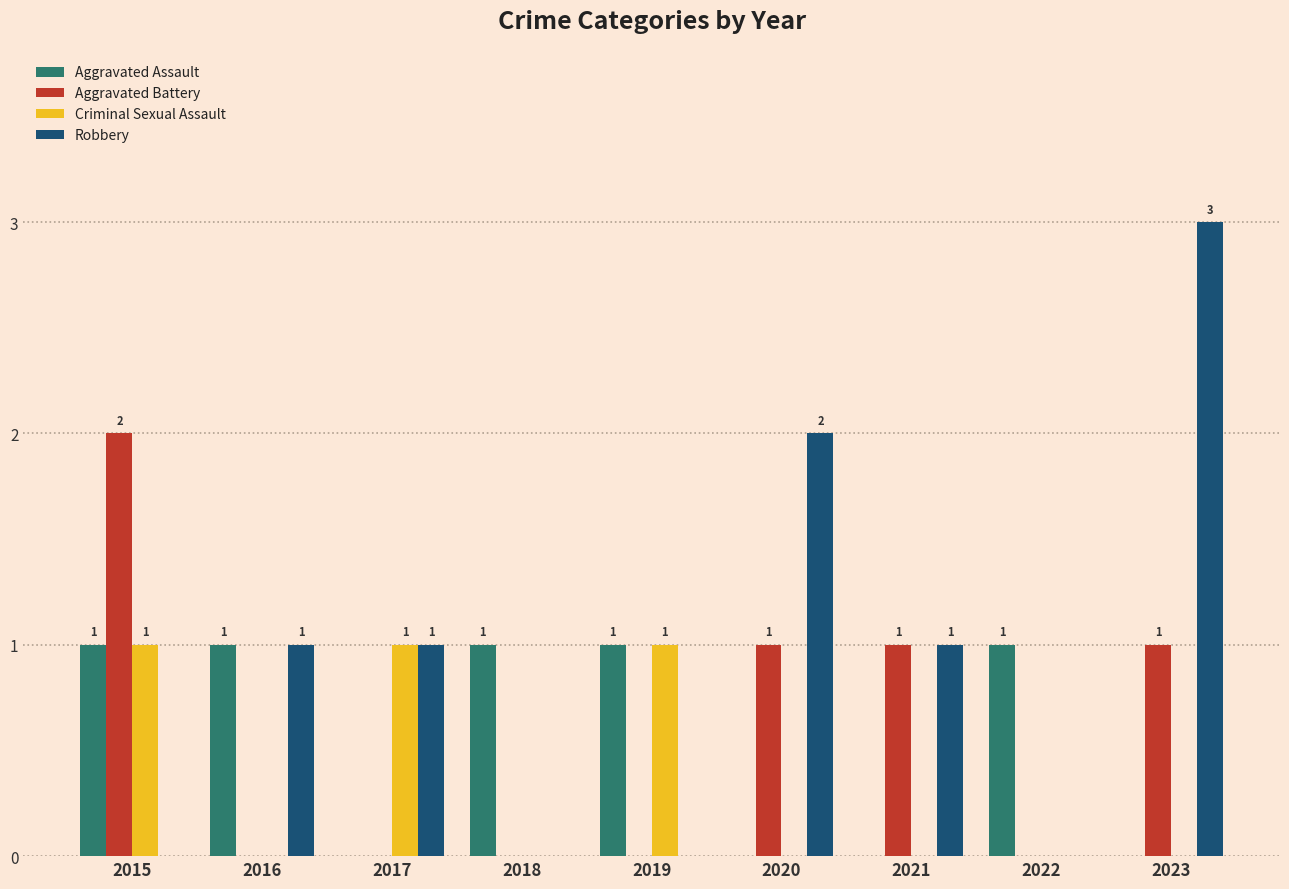

Which series changed the most between 2015 and 2020?

Robbery